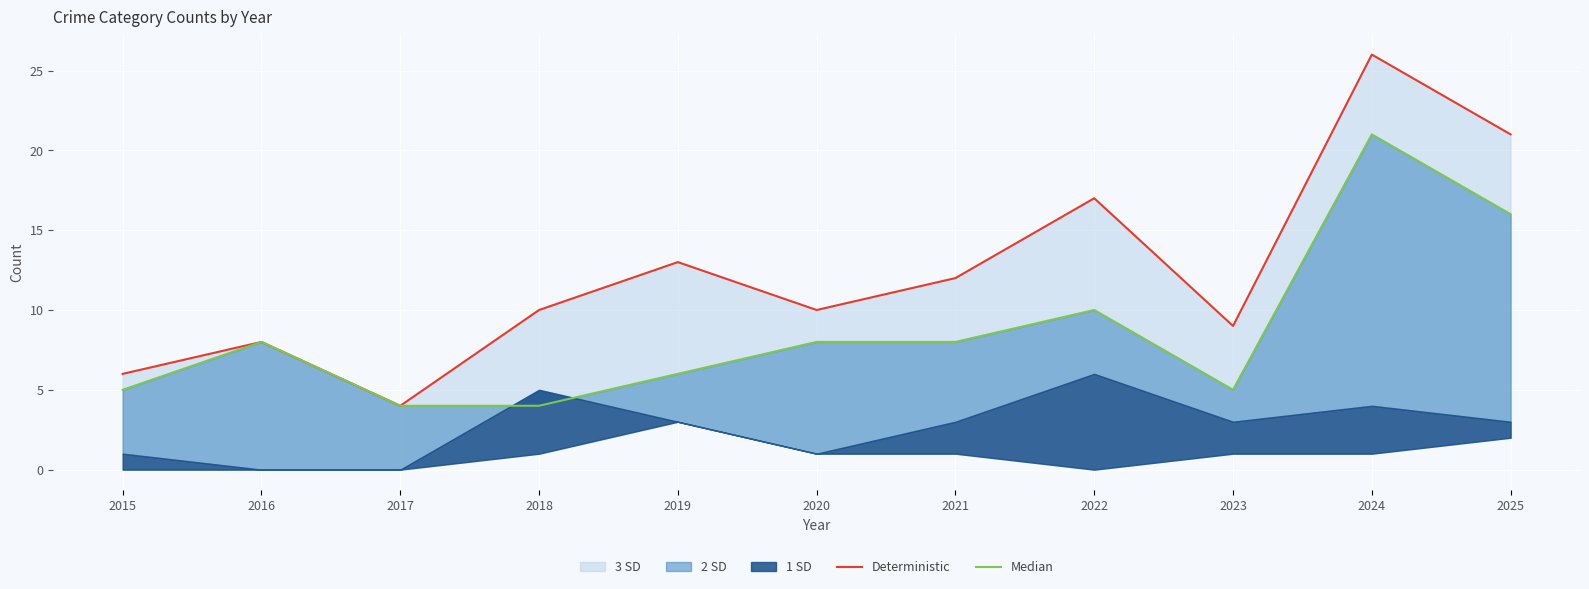

Reading right to left, extract all data points from this chart.

Deterministic: 21	26	9	17	12	10	13	10	4	8	6
Median: 16	21	5	10	8	8	6	4	4	8	5